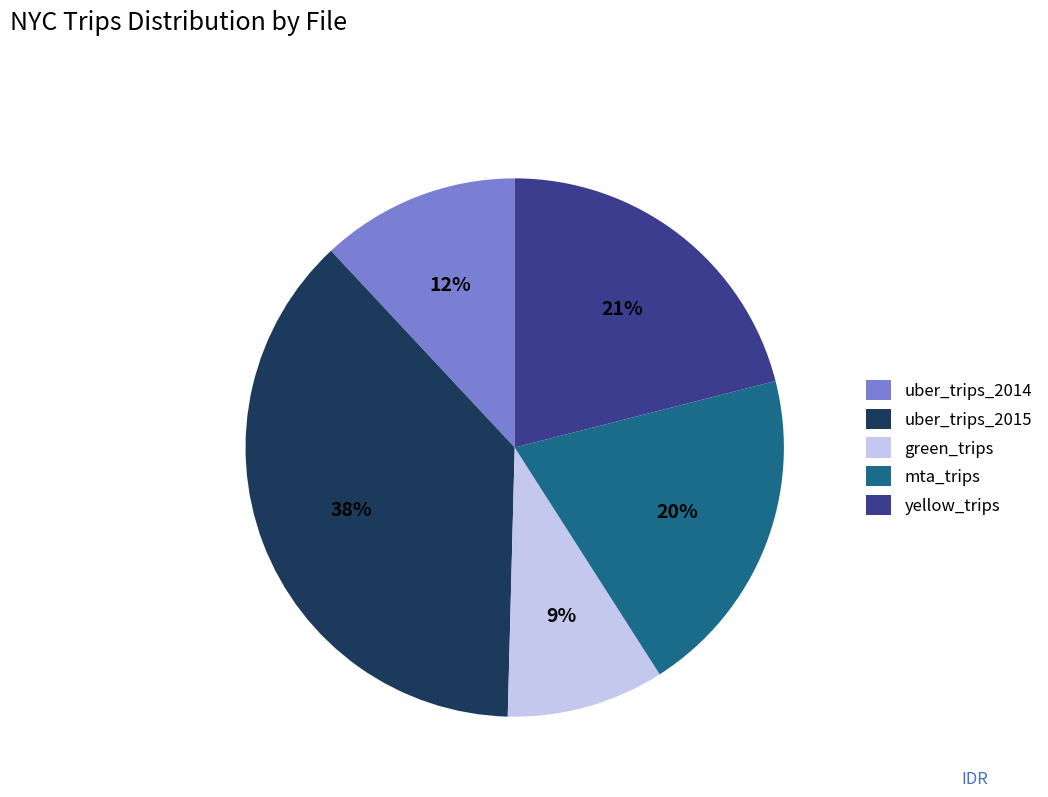

To the nearest percent, what is the average slice percentage?

20%